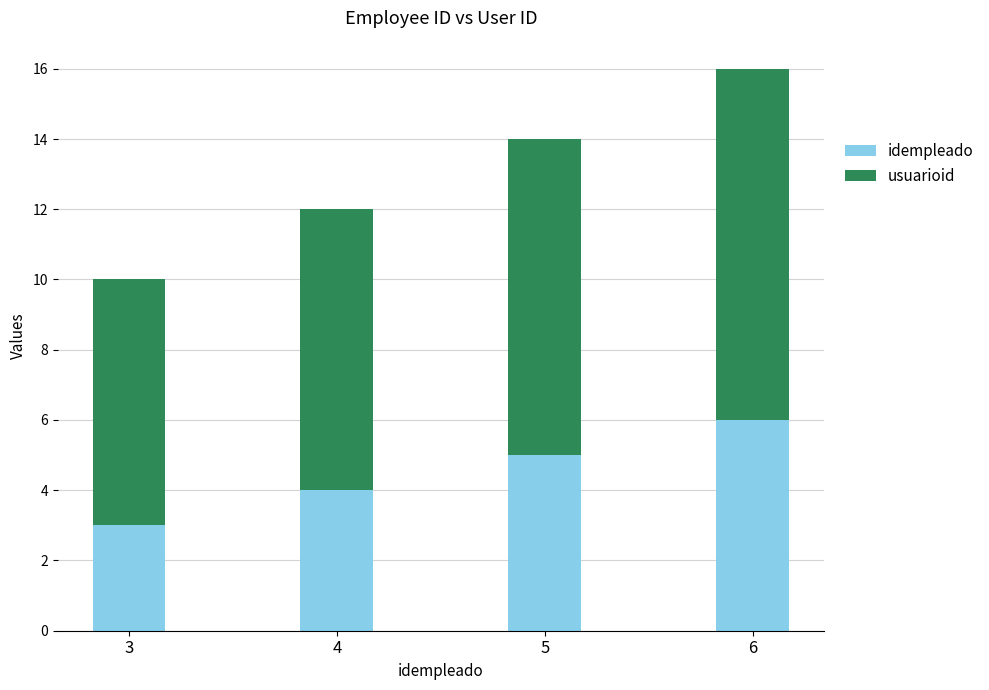

List the labels in order of idempleado value, largest first.

6, 5, 4, 3